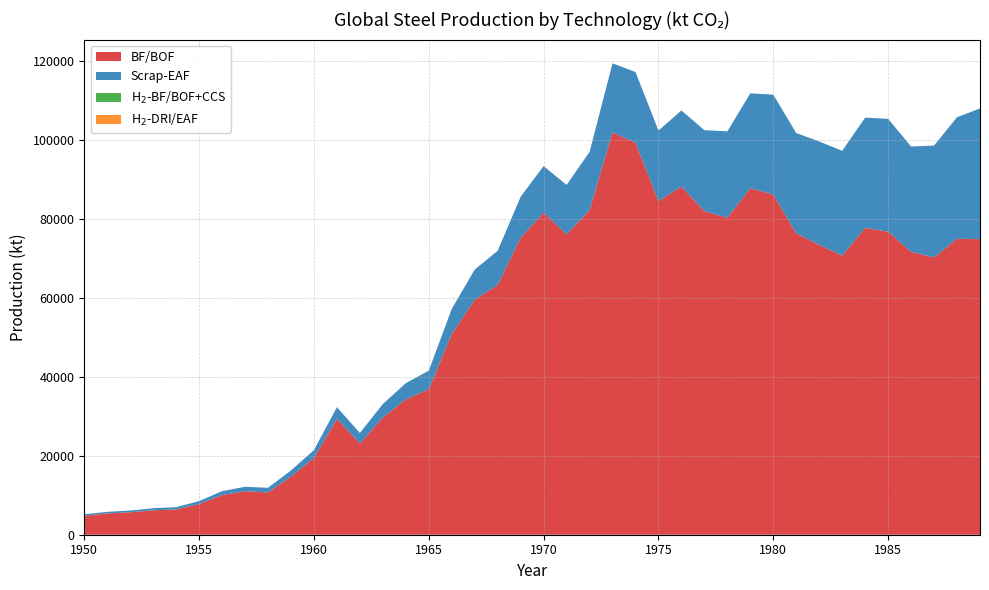

Reading left to right, extract all data points from this chart.

BF/BOF: 4809.5	5393.5	5691.4	6187.6	6406.8	7774.0	10050.5	11012.6	10707.3	14708.8	19397.4	29344.3	23084.6	29669.4	34276.2	36822.5	50824.9	59517.2	63235.8	75169.4	81530.6	76036.9	82205.1	101854.5	99241.8	84447.7	88149.6	81911.7	80240.9	87726.2	86116.1	76286.8	73347.5	70646.9	77700.4	76719.5	71594.9	70211.3	74927.5	74809.4
Scrap-EAF: 361.4	399.4	439.0	508.9	575.6	739.6	982.3	1123.9	1174.8	1555.9	2017.8	2943.3	2679.8	3421.4	4092.9	4709.0	6342.8	7599.2	8647.9	10389.2	11792.4	12521.1	14696.1	17468.8	17890.6	17866.7	19250.9	20494.8	21865.8	24023.6	25280.8	25391.1	26202.4	26533.9	27887.6	28561.4	26681.7	28303.3	30755.4	33101.5
H$_2$-BF/BOF+CCS: 0.0	0.0	0.0	0.0	0.0	0.0	0.0	0.0	0.0	0.0	0.0	0.0	0.0	0.0	0.0	0.0	0.0	0.0	0.0	0.0	0.0	0.0	0.0	0.0	0.0	0.0	0.0	0.0	0.0	0.0	0.0	0.0	0.0	0.0	0.0	0.0	0.0	0.0	0.0	0.0
H$_2$-DRI/EAF: 0.0	0.0	0.0	0.0	0.0	0.0	0.0	0.0	0.0	0.0	0.0	0.0	0.0	0.0	0.0	0.0	0.0	0.0	0.0	0.0	0.0	0.0	0.0	0.0	0.0	0.0	0.0	0.0	0.0	0.0	0.0	0.0	0.0	0.0	0.0	0.0	0.0	0.0	0.0	0.0